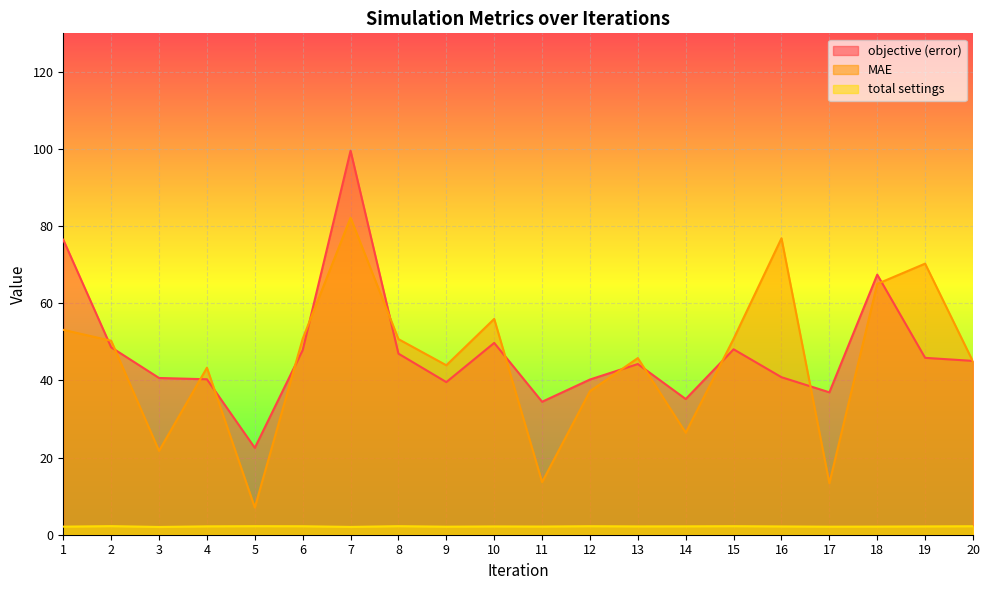

Between 12 and 3, which is larger?

3